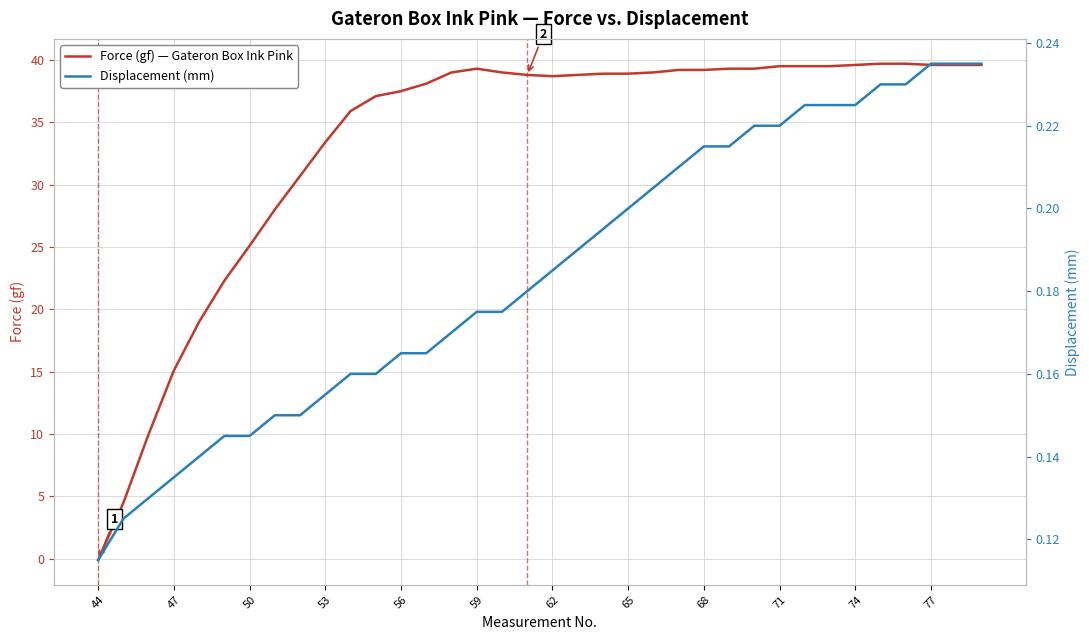

Is it true that Force (gf) — Gateron Box Ink Pink equals 39.6 at 74?

True